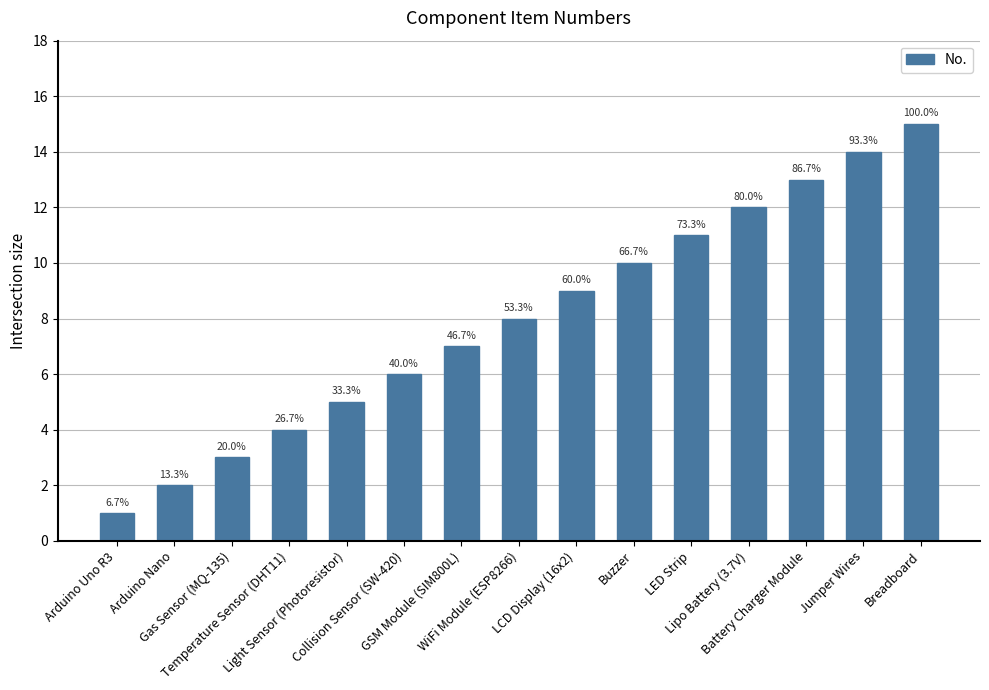

Are the bars horizontal?

No